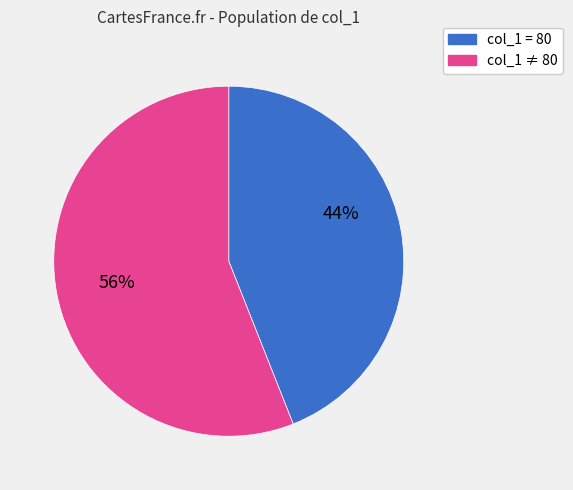

What percentage is the col_1 = 80 slice, to the nearest percent?

44%